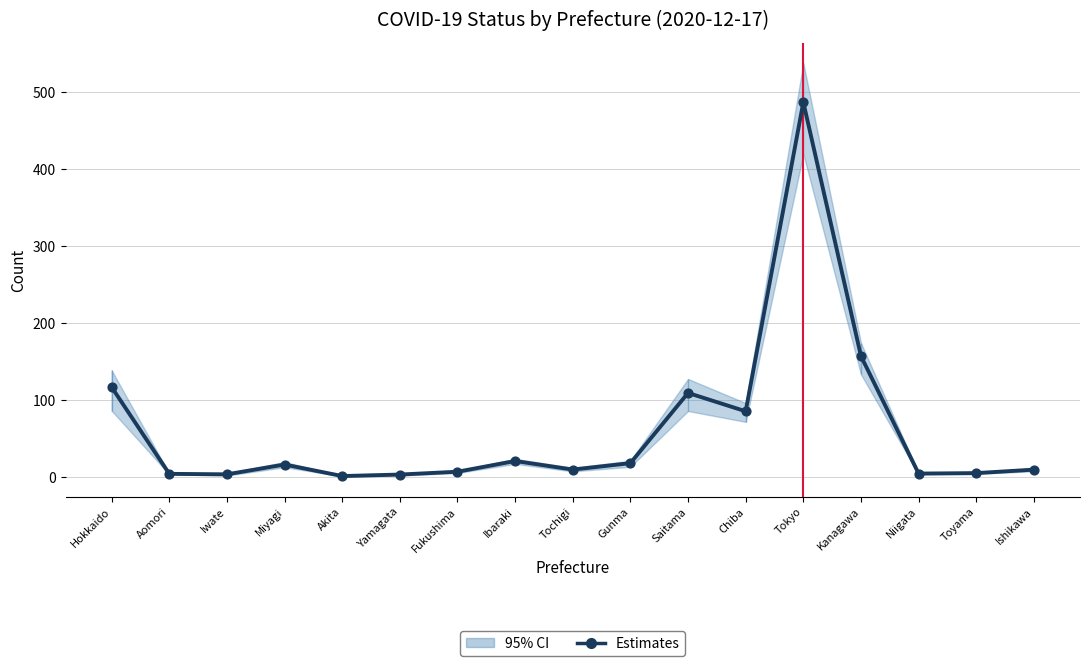

Which has a higher value, Miyagi or Fukushima?

Miyagi